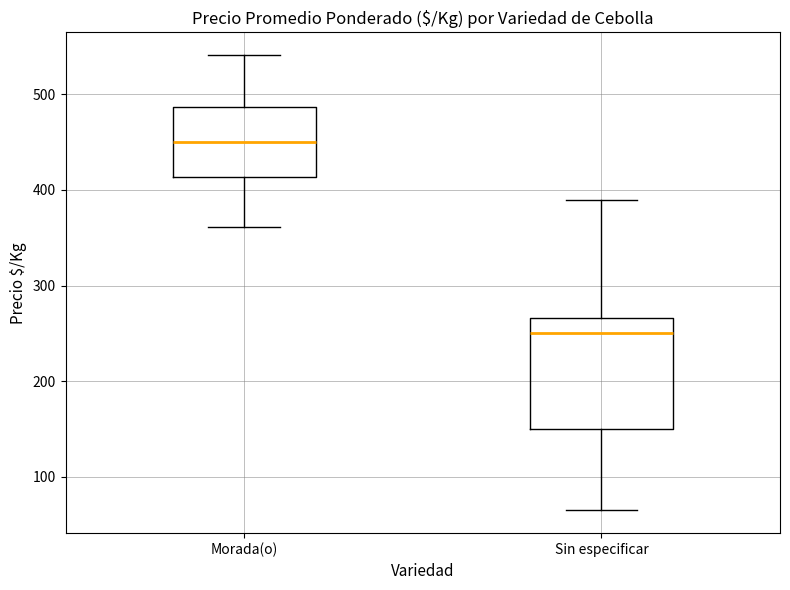

Reading left to right, transcribe this box plot: for each box, give where its median line is, the range the box spans, and where its two whiskers end, as read against the y-axis. The values are not printed on the chart, so give them approximately, as read against the axis.

Morada(o): median 450, box 410 to 490, whiskers 360 to 540
Sin especificar: median 250, box 150 to 270, whiskers 70 to 390